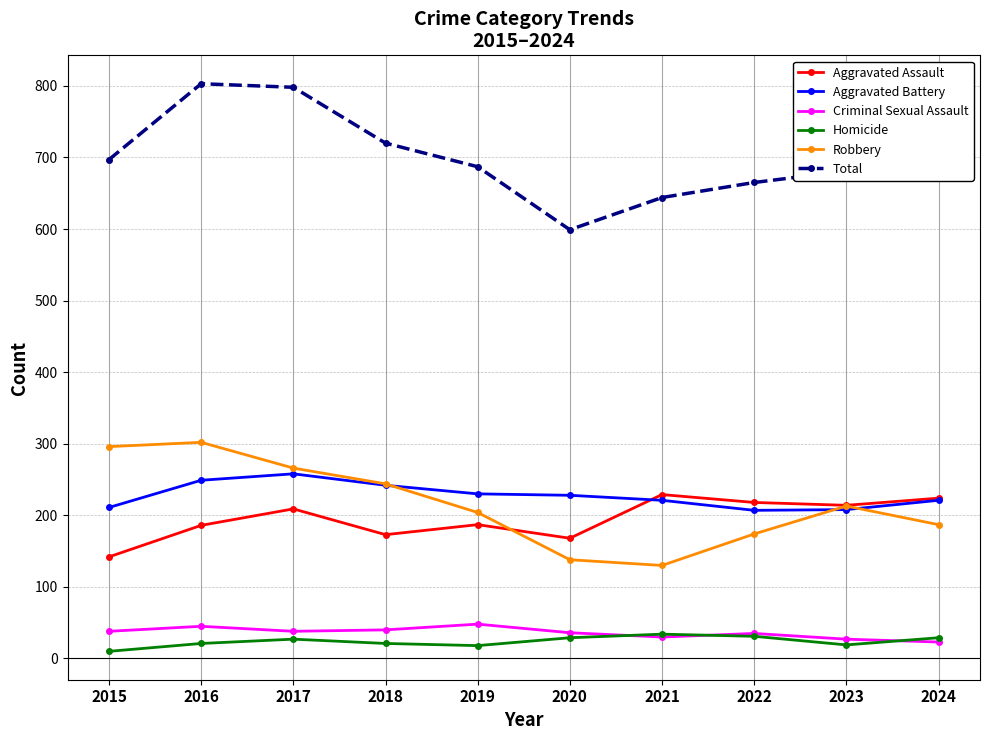

What is the total value across all series at 2019?

1374